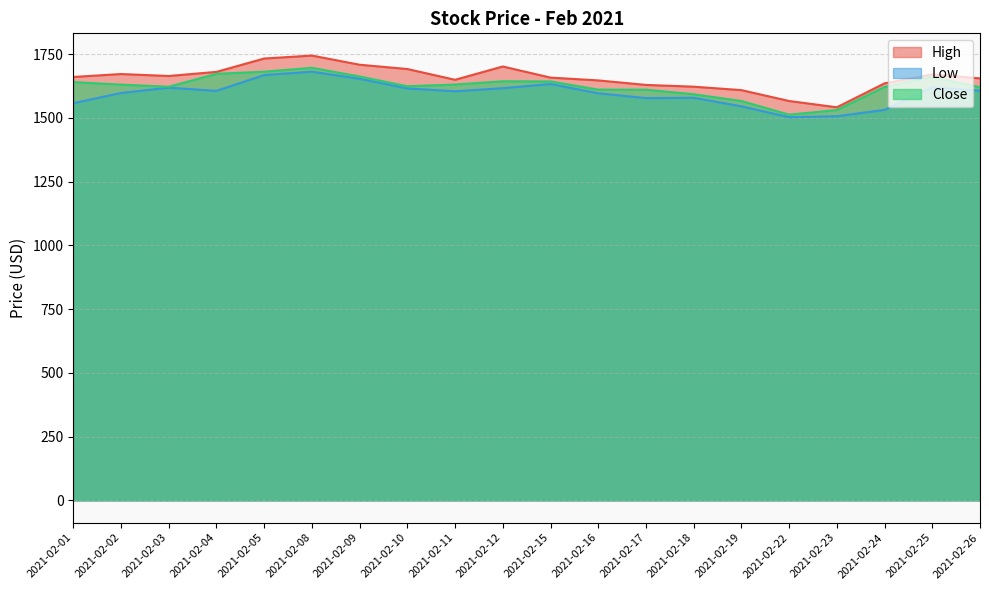

True or false: Low and Close intersect in this chart.

False